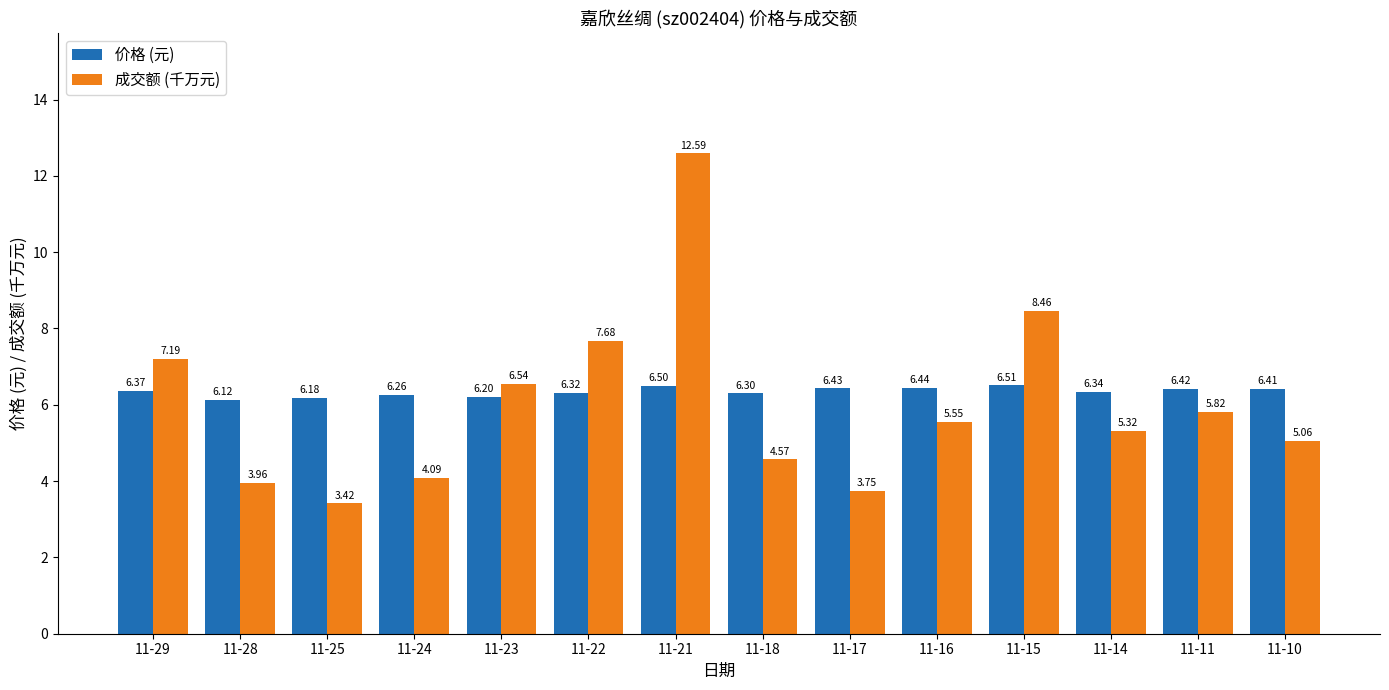

Between 11-14 and 11-10, which series saw the biggest shift?

成交额 (千万元)